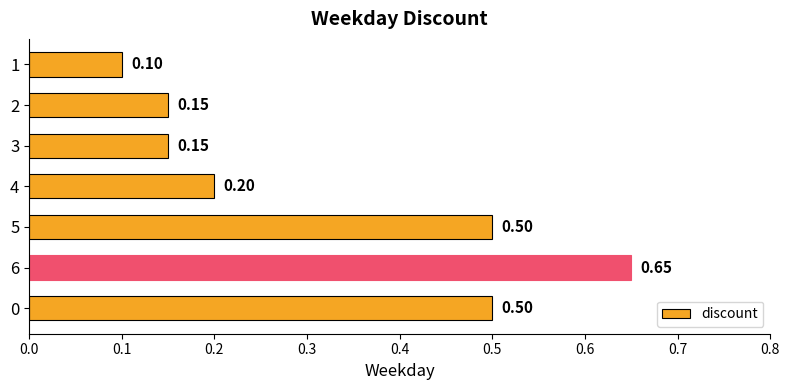

What is the change in value from 4 to 5?

+0.3